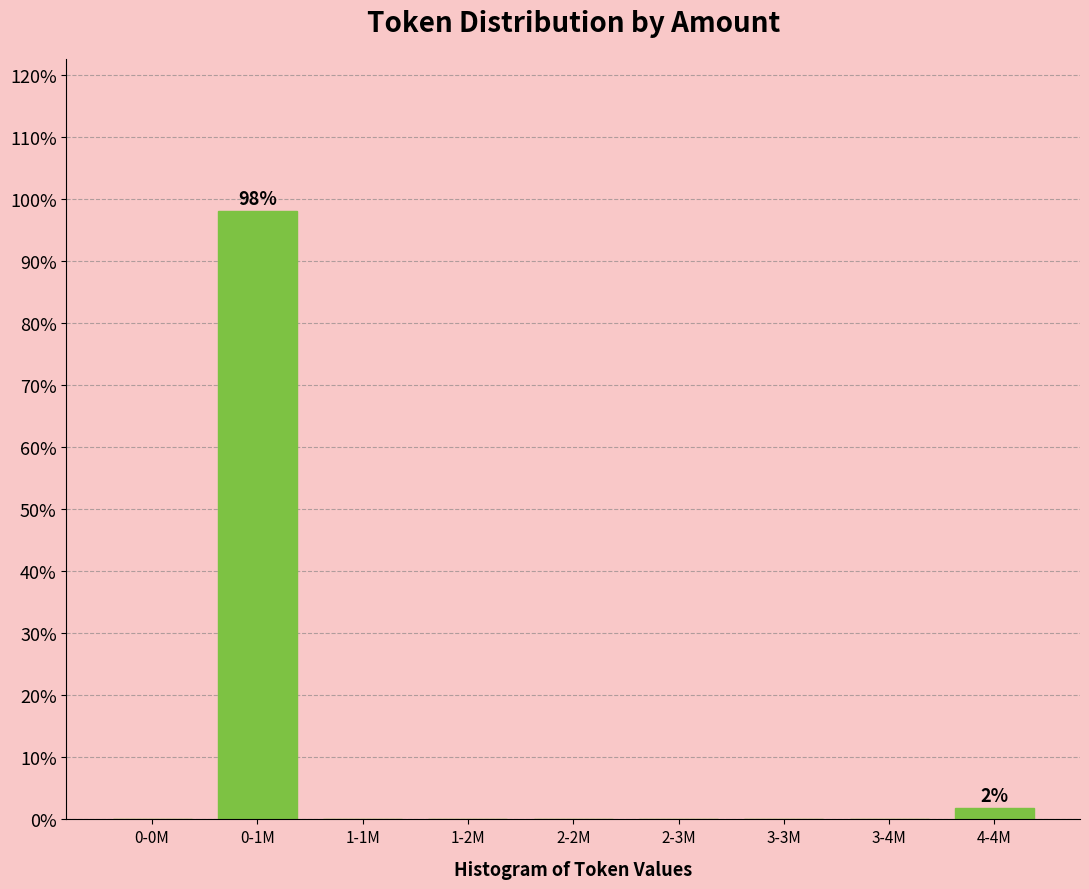

Reading right to left, list all the values displayed in this chart.

4-4M=1.9	3-4M=0.0	3-3M=0.0	2-3M=0.0	2-2M=0.0	1-2M=0.0	1-1M=0.0	0-1M=98.1	0-0M=0.0